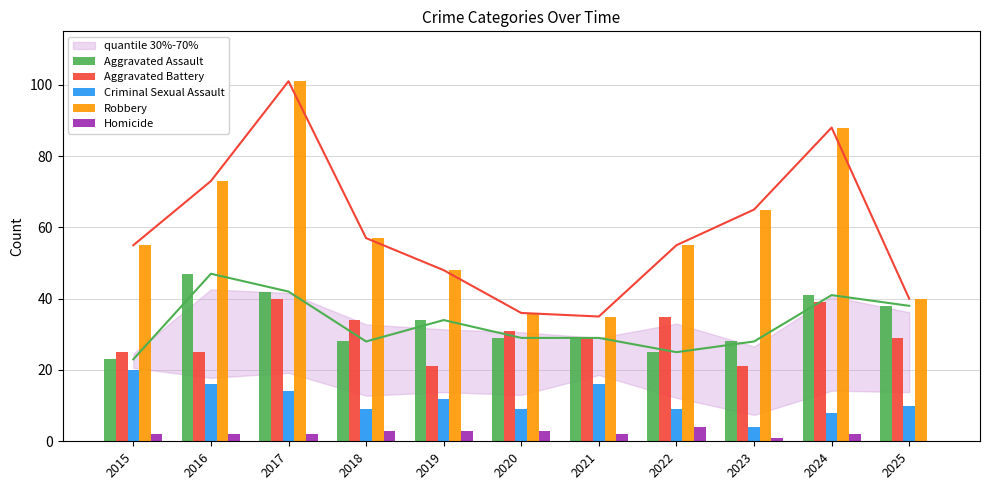

At which label is Robbery closest to 68?

2023